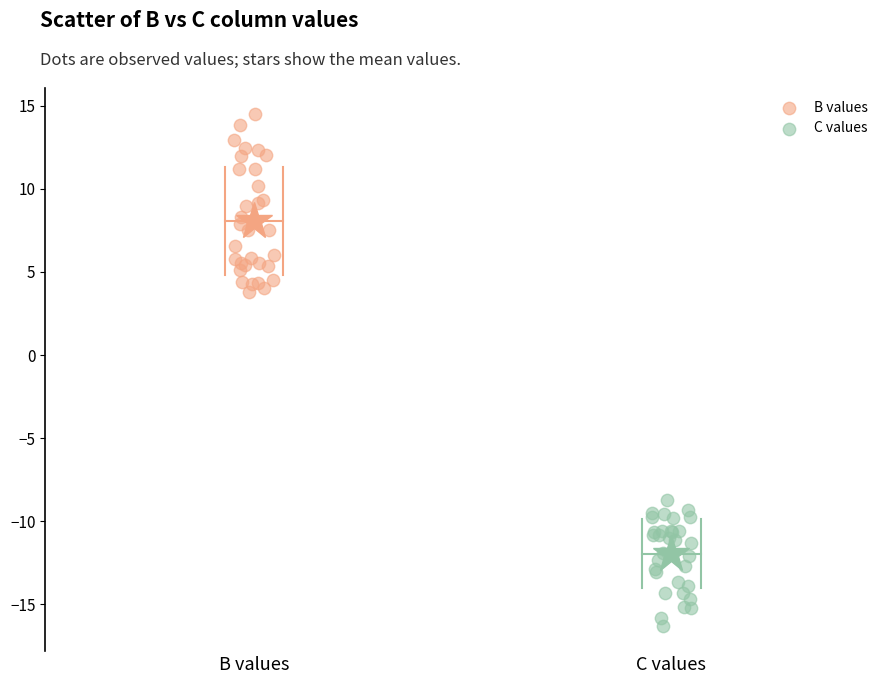

Which series contains the highest Y value?

B values